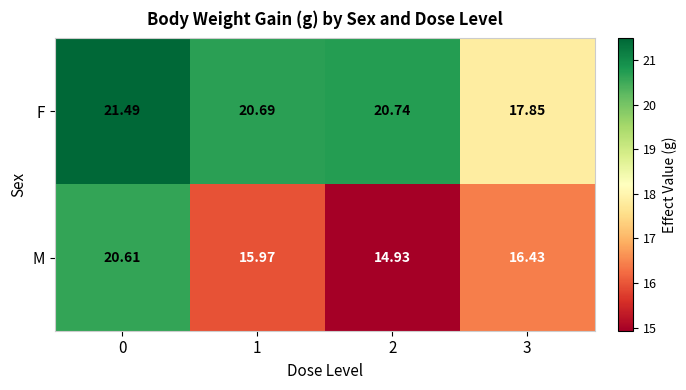

Which series has the widest spread of values?

M